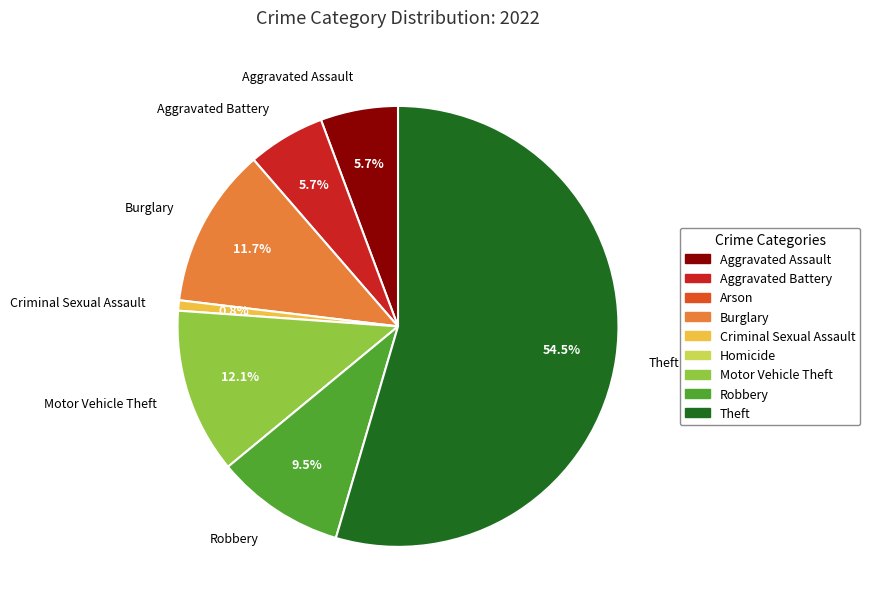

Does Criminal Sexual Assault account for over 50% of the chart?

No